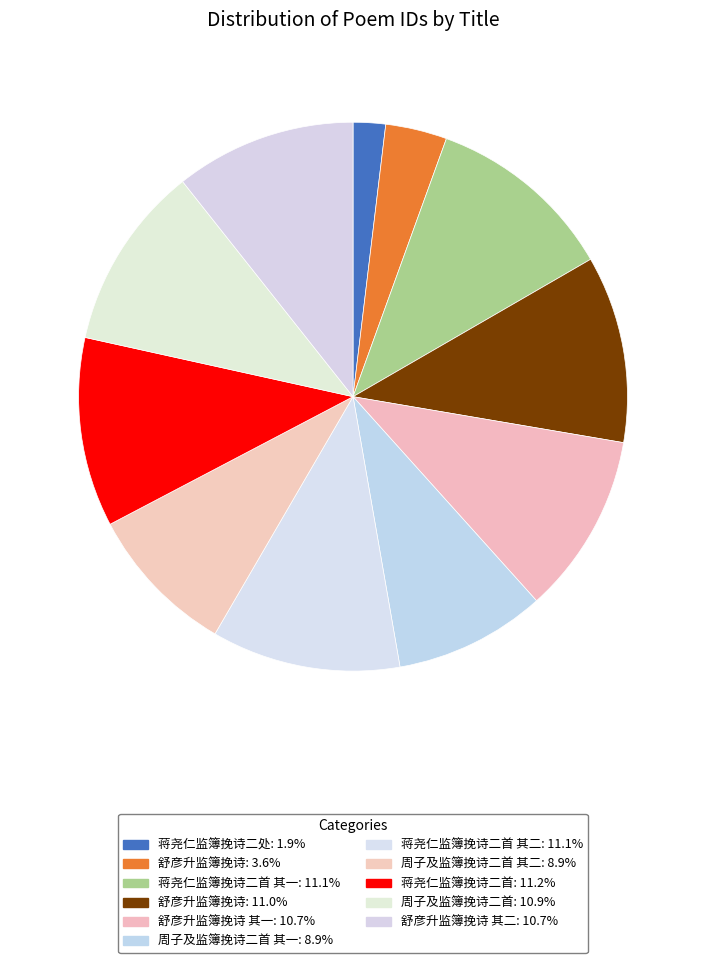

Rank the categories by value from highest to lowest.

蒋尧仁监簿挽诗二首, 蒋尧仁监簿挽诗二首 其二, 蒋尧仁监簿挽诗二首 其一, 舒彦升监簿挽诗, 周子及监簿挽诗二首, 舒彦升监簿挽诗 其二, 舒彦升监簿挽诗 其一, 周子及监簿挽诗二首 其一, 周子及监簿挽诗二首 其二, 舒彦升监簿挽诗, 蒋尧仁监簿挽诗二处